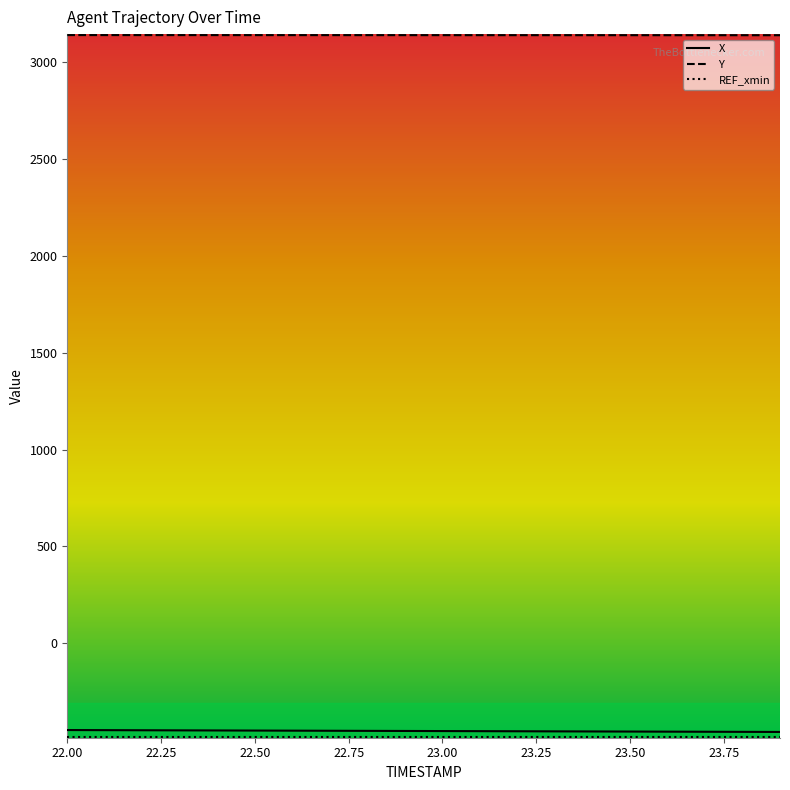

What is the minimum value shown in the chart?

-482.7